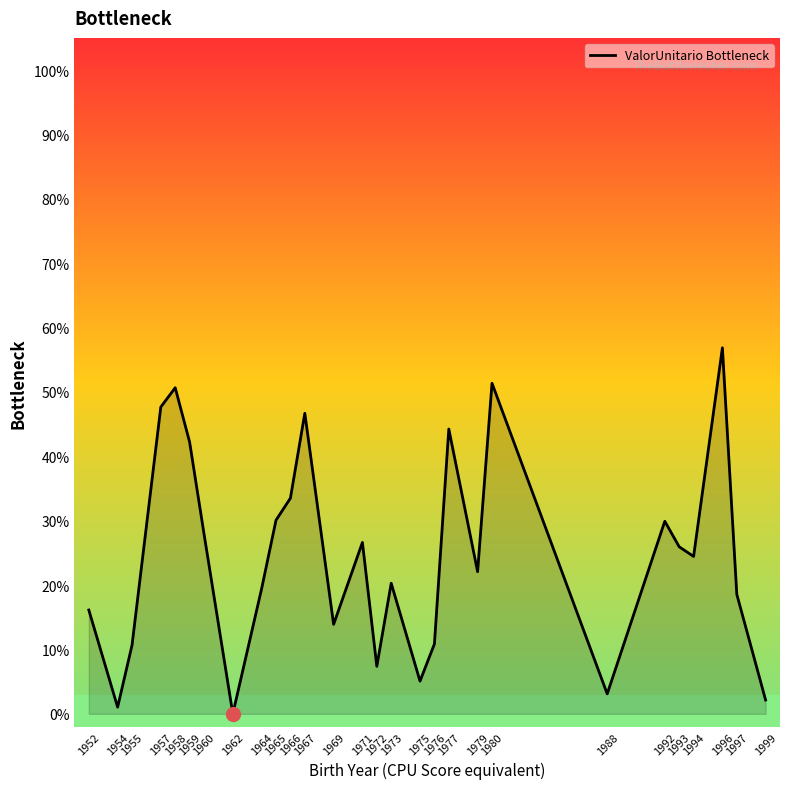

Which has a higher value, 1992 or 1975?

1992